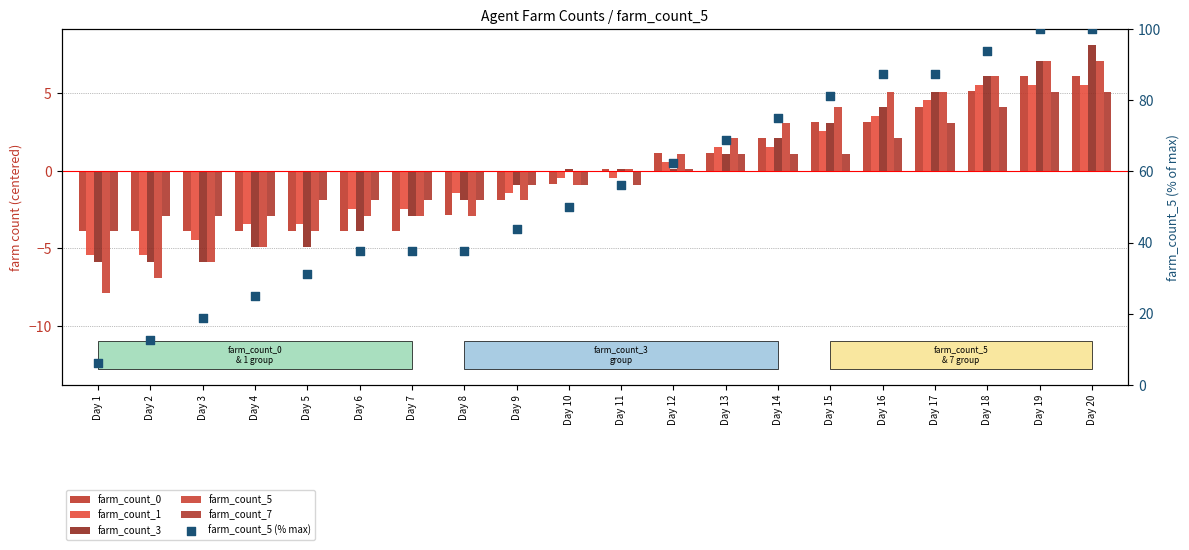

Which series contains the highest Y value?

farm_count_5 (% max)